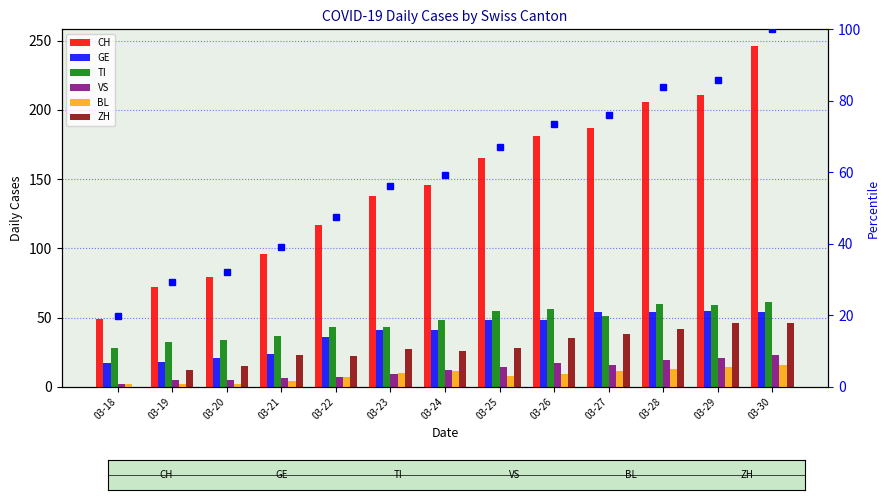

Which series has the largest total across all categories?

CH